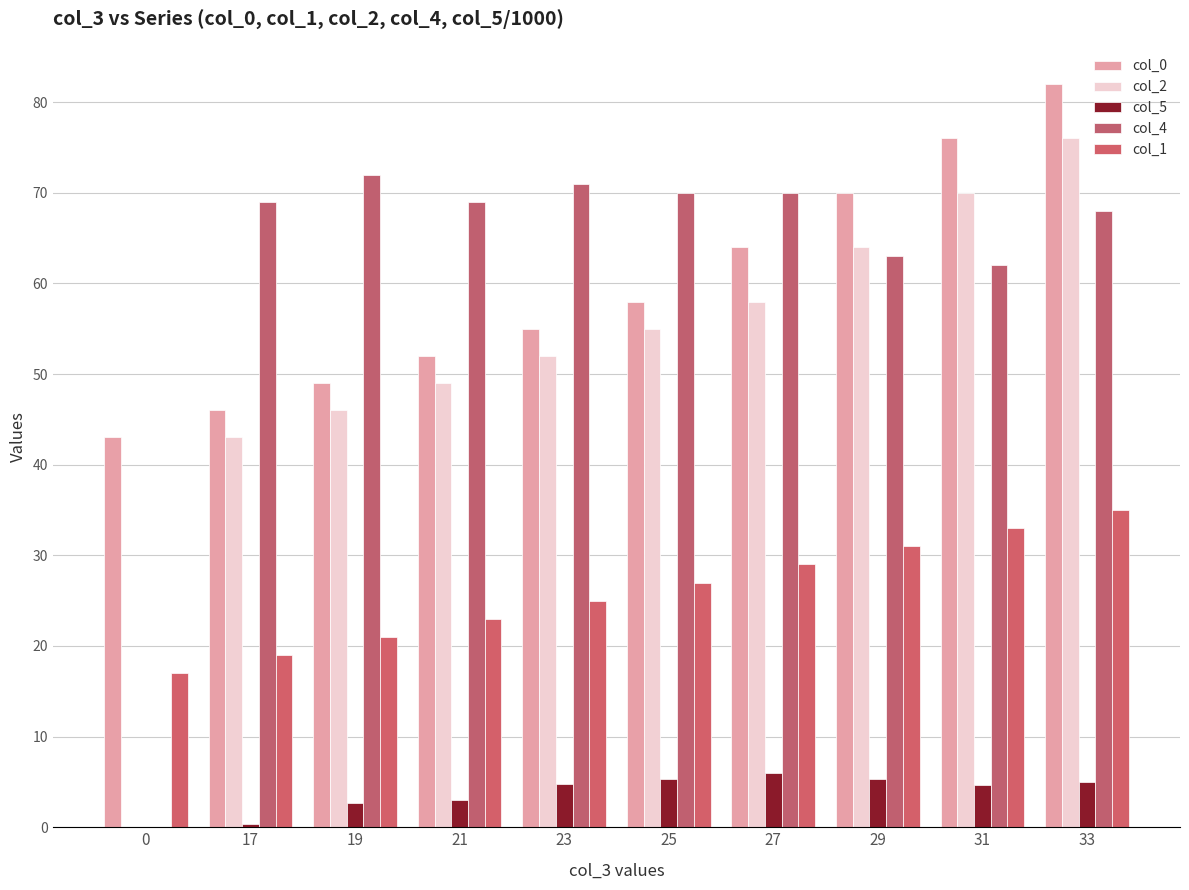

Which series has the widest spread of values?

col_2